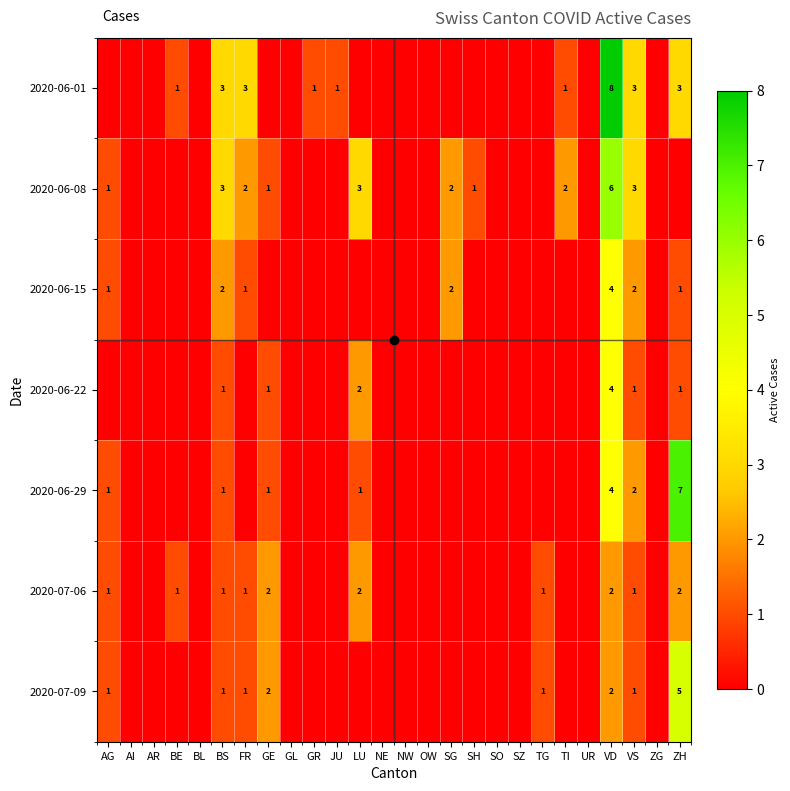

Which series has the largest range (max minus min)?

2020-06-01